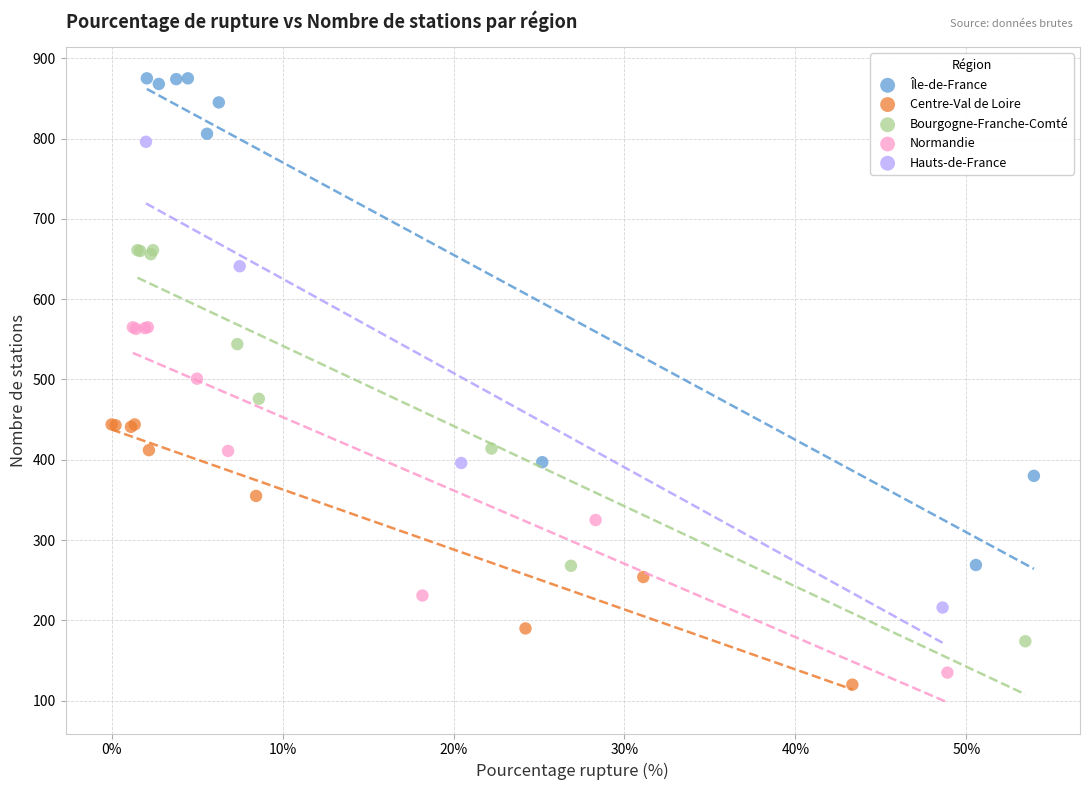

Which series reaches the minimum Y coordinate?

Centre-Val de Loire